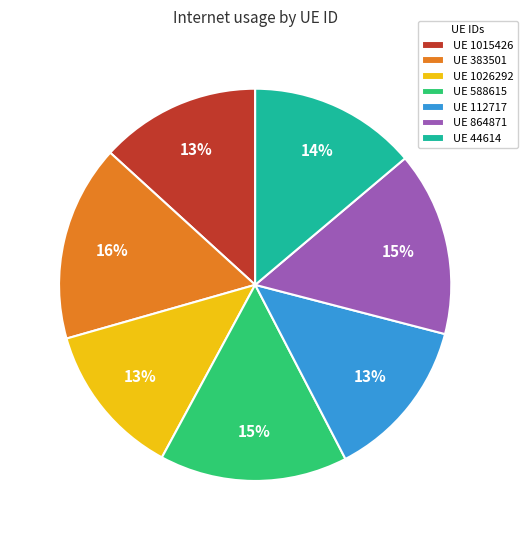

Is there a majority slice in this chart?

No